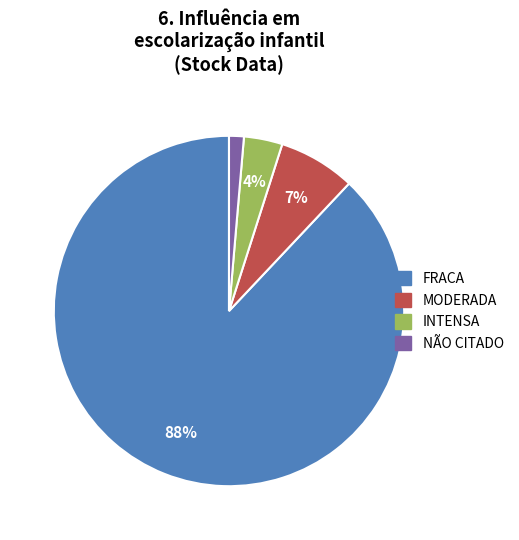

How many slices are in this pie chart?

4